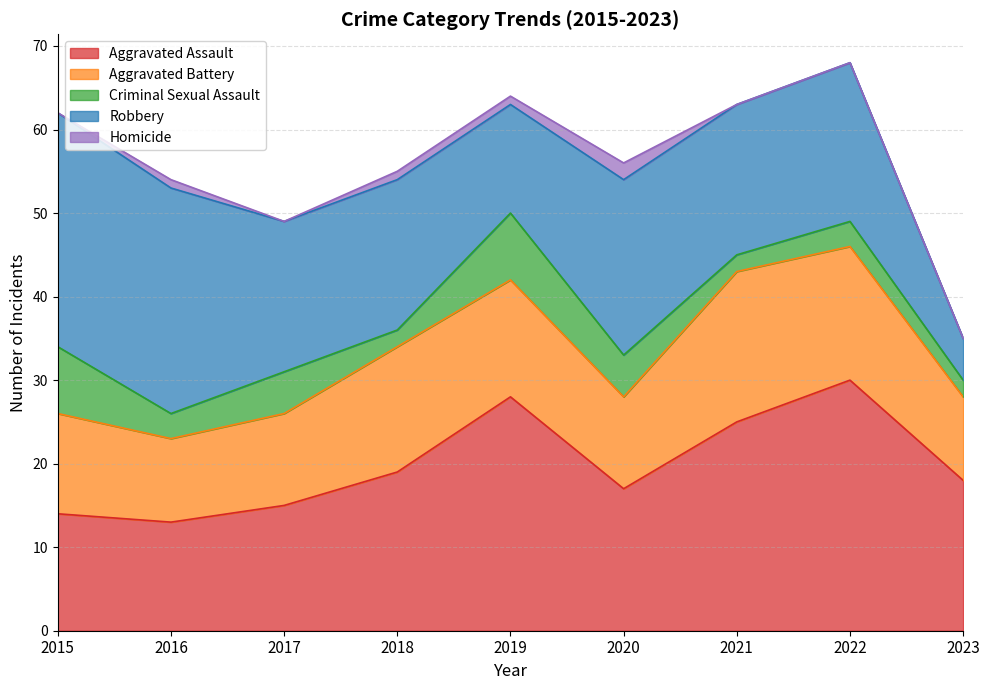

Between 2016 and 2017, which series saw the biggest shift?

Robbery